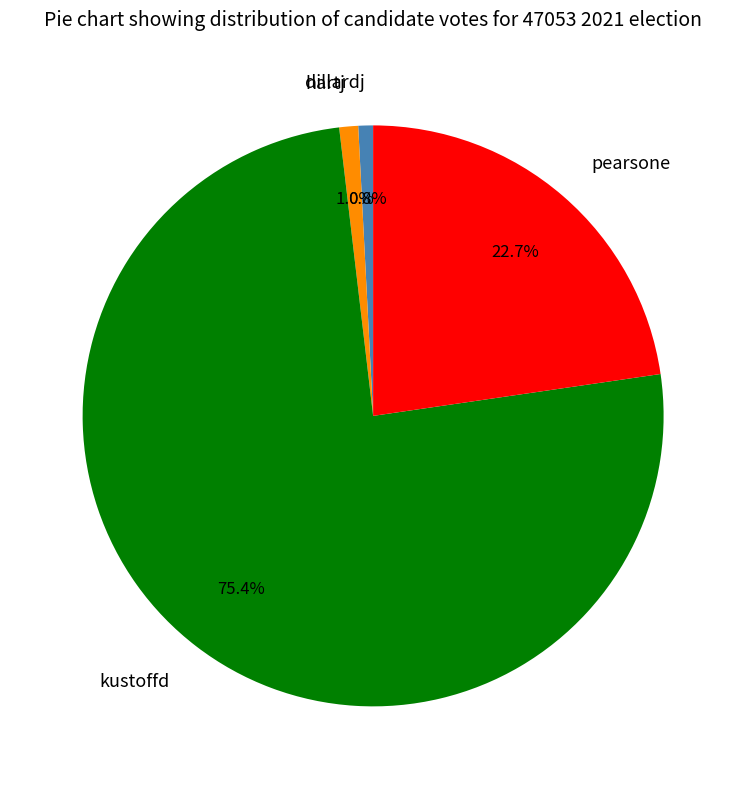

To the nearest percent, what is the difference between the largest and smallest slice percentages?

75%